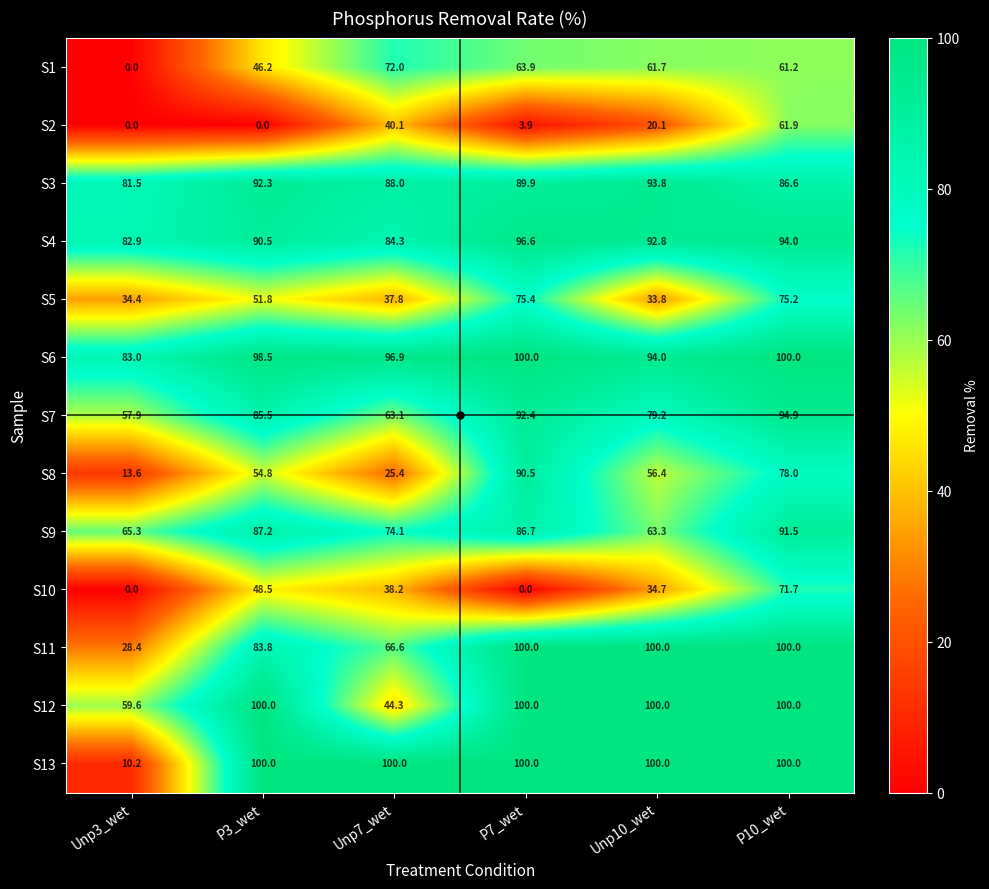

What is the sum of the S4 values at P7_wet and Unp7_wet?

180.9